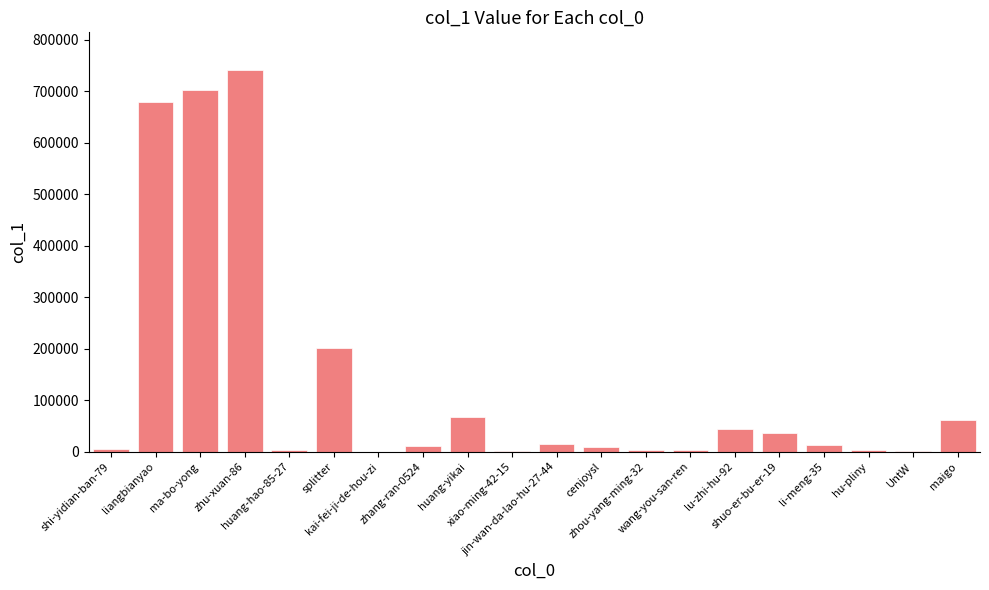

What is the sum of all values?

2606124